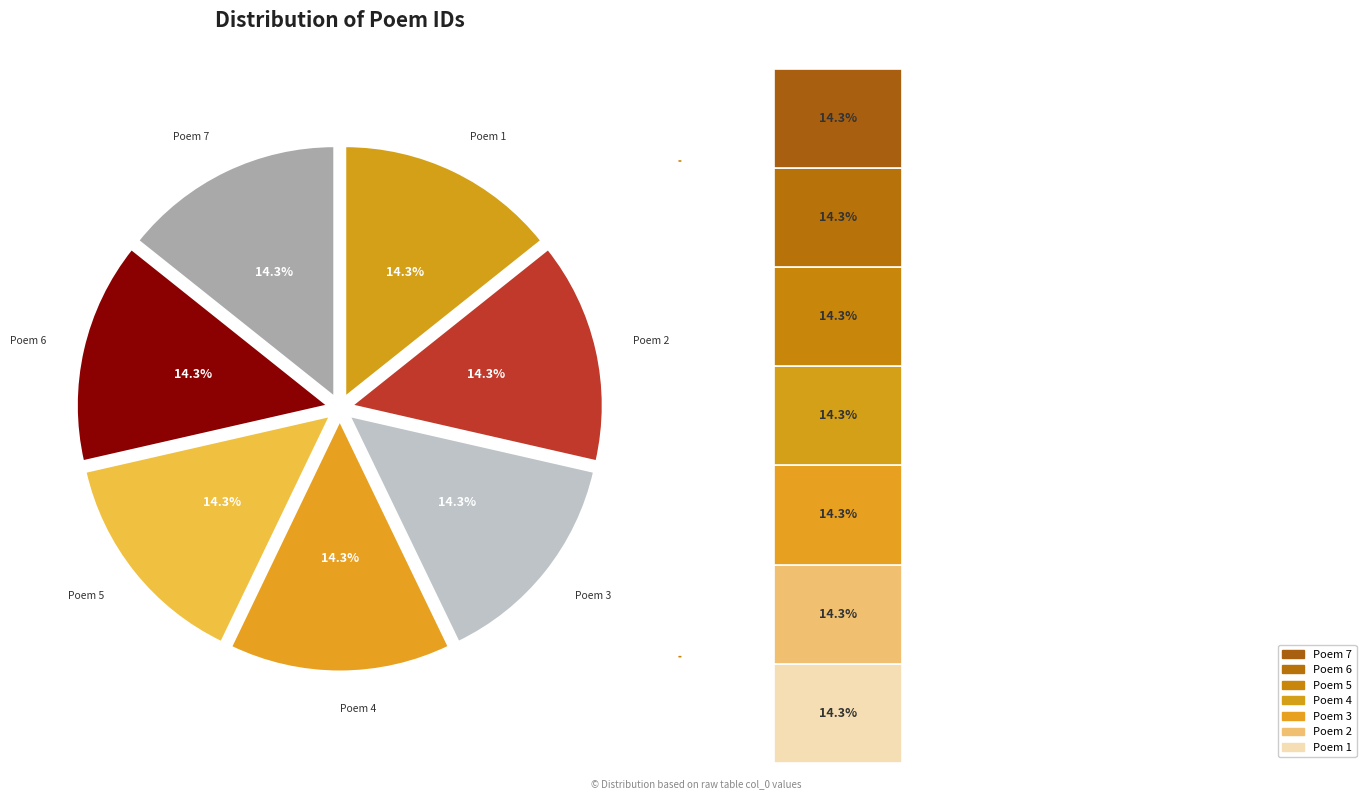

Does any single category account for the majority?

No